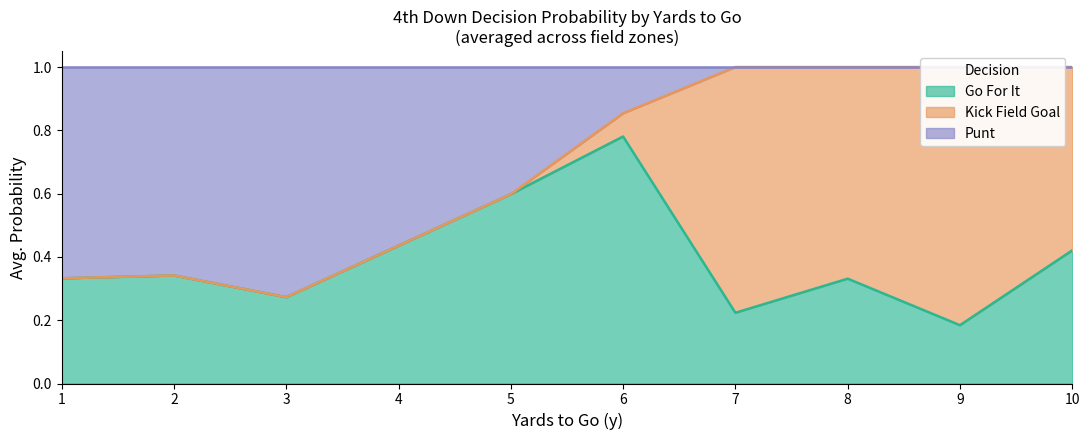

The Go For It series shows 0.7 at 10. True or false?

False